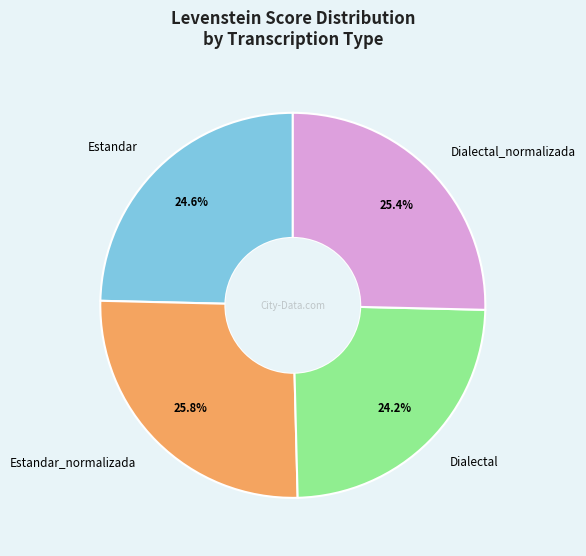

Count the number of slices in the pie.

4